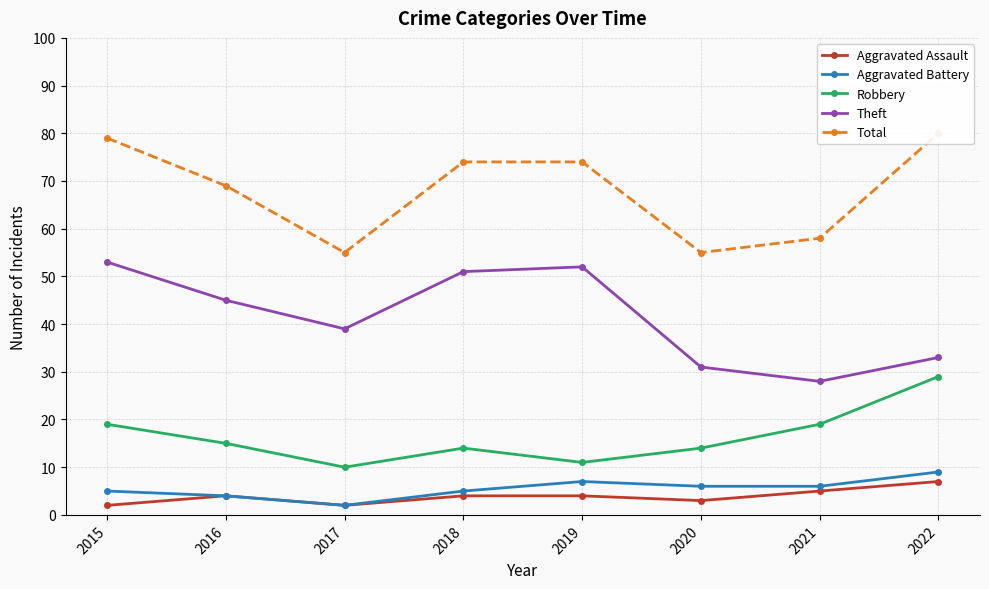

Does the chart display data point markers on the line(s)?

Yes